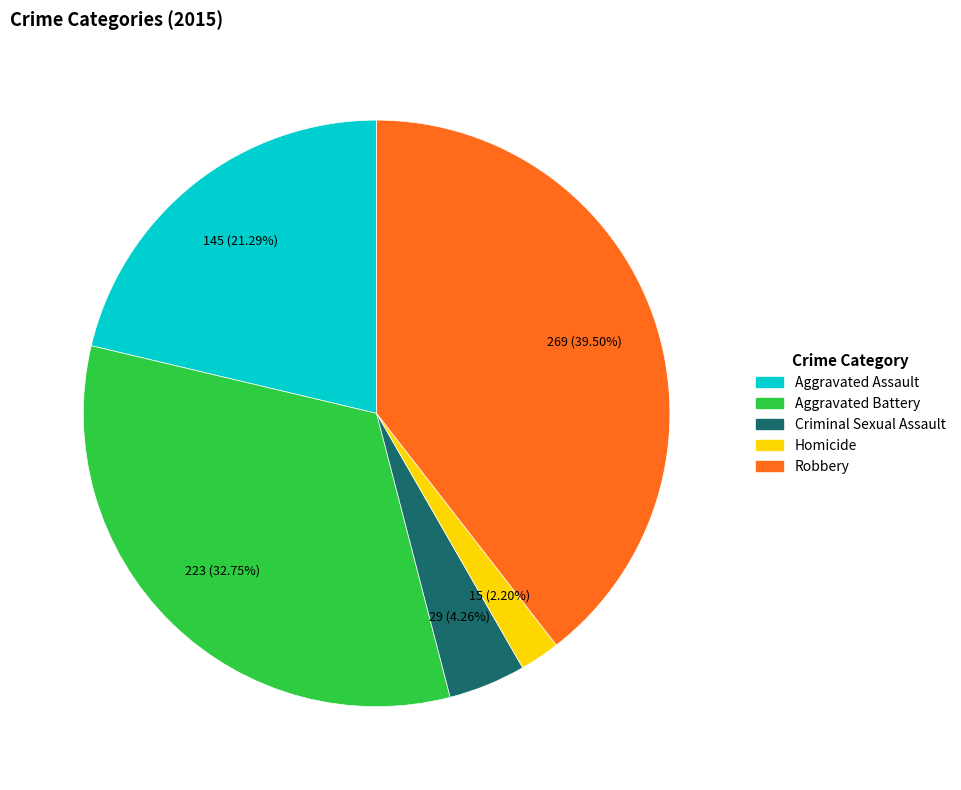

True or false: Aggravated Battery accounts for 33% of the total.

True